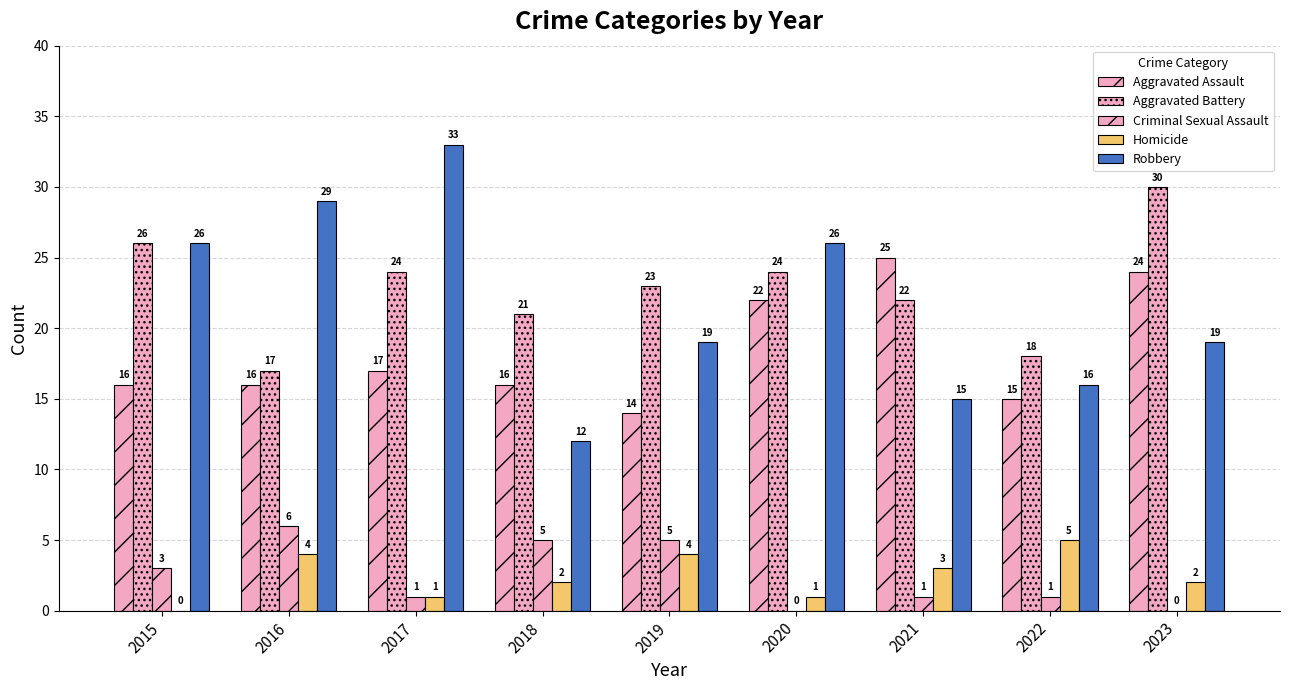

Which series has the largest total across all categories?

Aggravated Battery